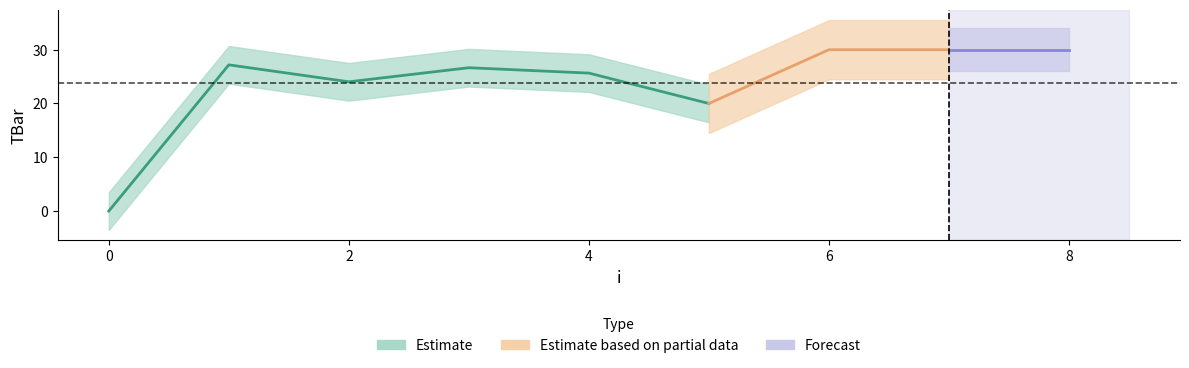

Is it true that the value at 7 is 8.4?

False